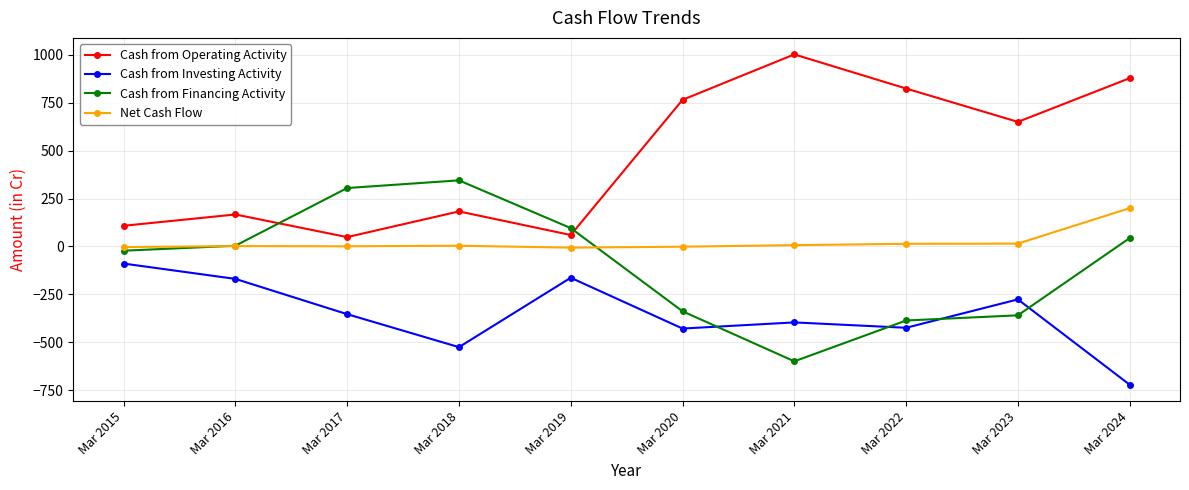

Does the chart display data point markers on the line(s)?

Yes